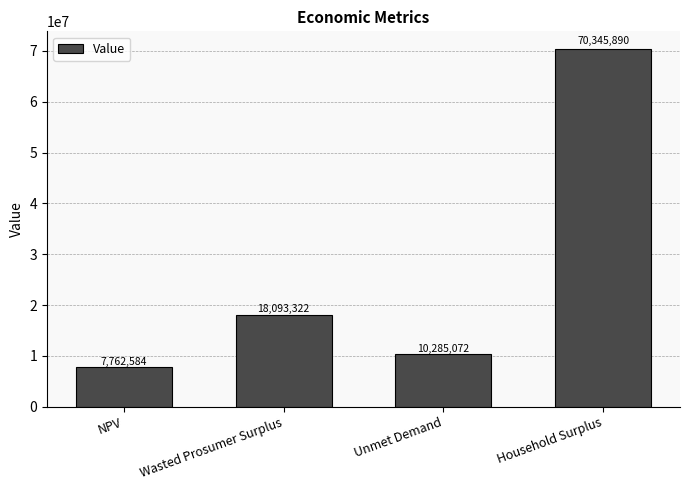

At which label is the value closest to 39054236?

Wasted Prosumer Surplus